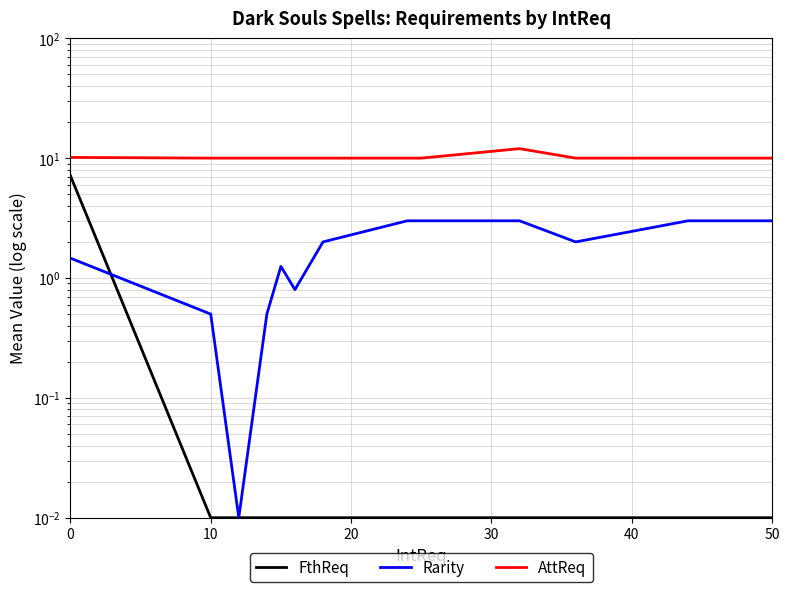

Which series changed the most between 6 and 10?

FthReq